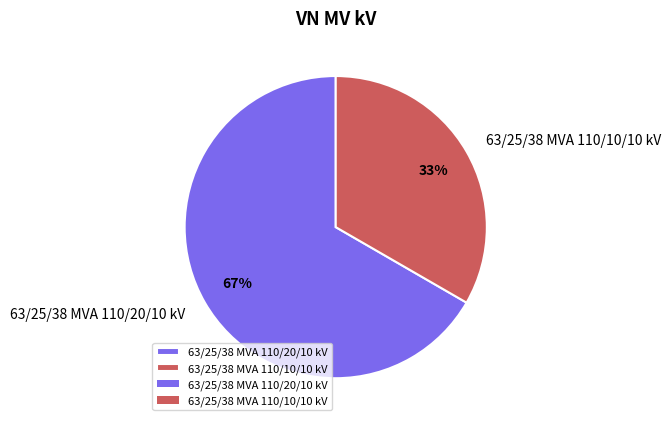

Which has a higher value, 63/25/38 MVA 110/20/10 kV or 63/25/38 MVA 110/10/10 kV?

63/25/38 MVA 110/20/10 kV